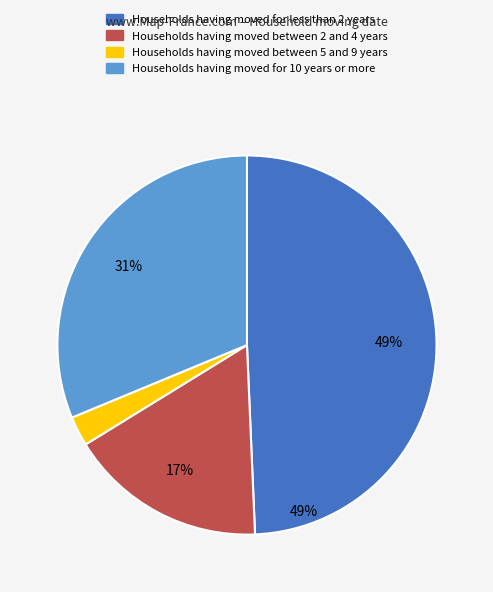

To the nearest percent, what percentage of the pie is Households having moved for less than 2 years?

49%